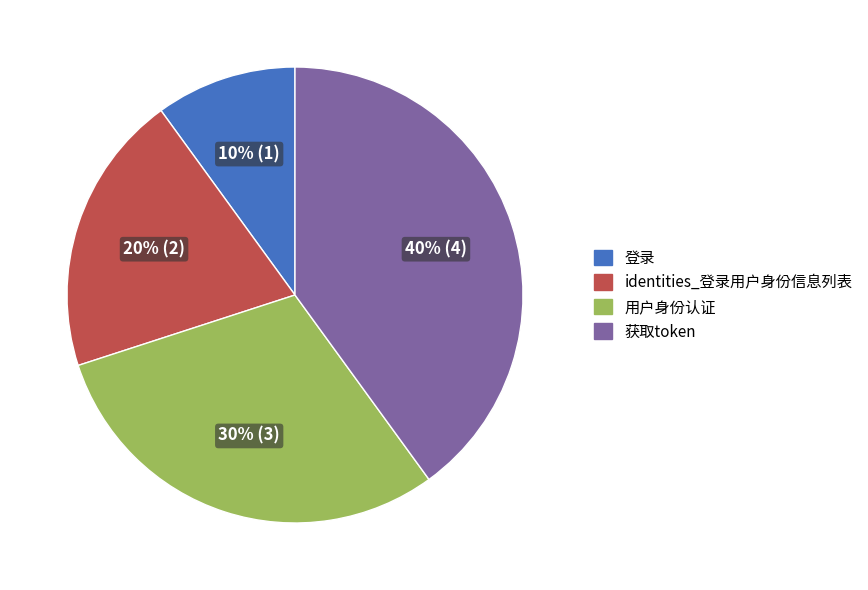

Which slice is the smallest?

登录